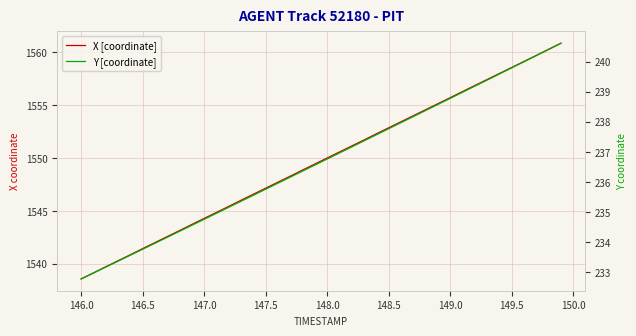

Is the value of X [coordinate] at 30 greater than the value of Y [coordinate] at 23?

Yes